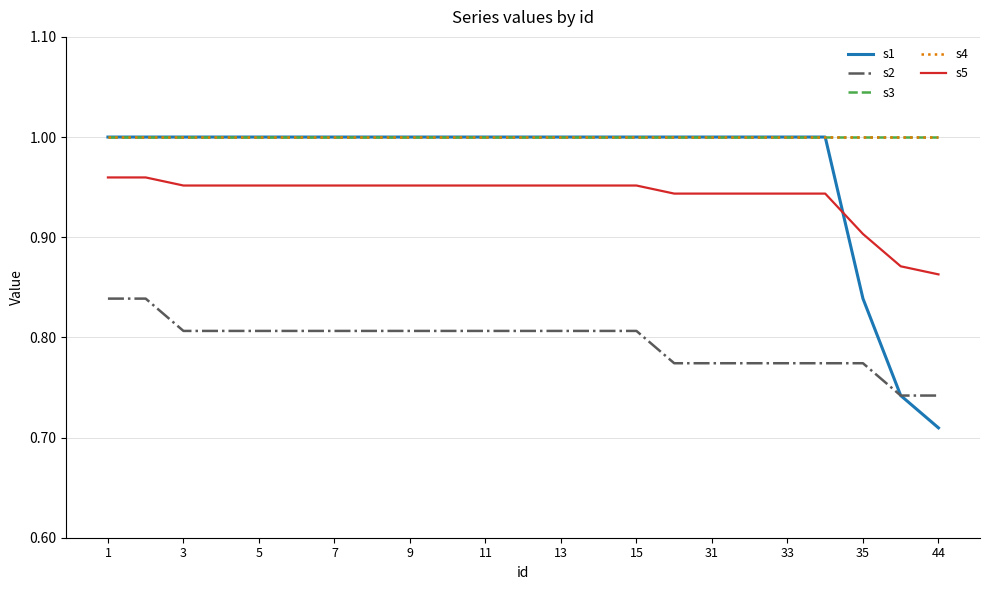

Does the chart have visible grid lines?

Yes